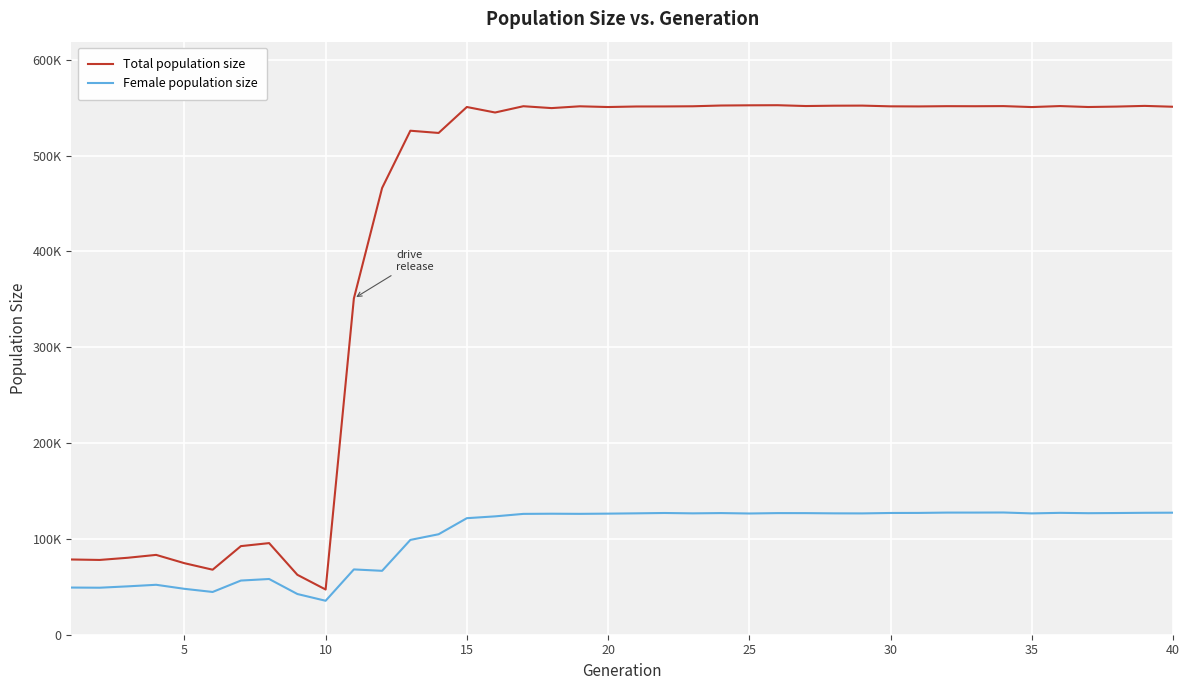

Reading left to right, what are all the values shown in this chart?

Total population size: 78514	78038	80326	83312	74657	67849	92457	95603	62528	47179	350864	466220	525965	523638	550717	544974	551531	549571	551448	550688	551252	551302	551478	552271	552486	552590	551731	552075	552168	551411	551320	551581	551524	551656	550647	551700	550708	551155	551873	550988
Female population size: 49223	49050	50491	52111	47900	44619	56524	58148	42488	35432	68141	66690	98945	104859	121617	123523	126105	126276	126142	126365	126672	127030	126653	126945	126512	126915	126889	126660	126604	127048	127114	127452	127466	127548	126613	127189	126822	127002	127241	127352